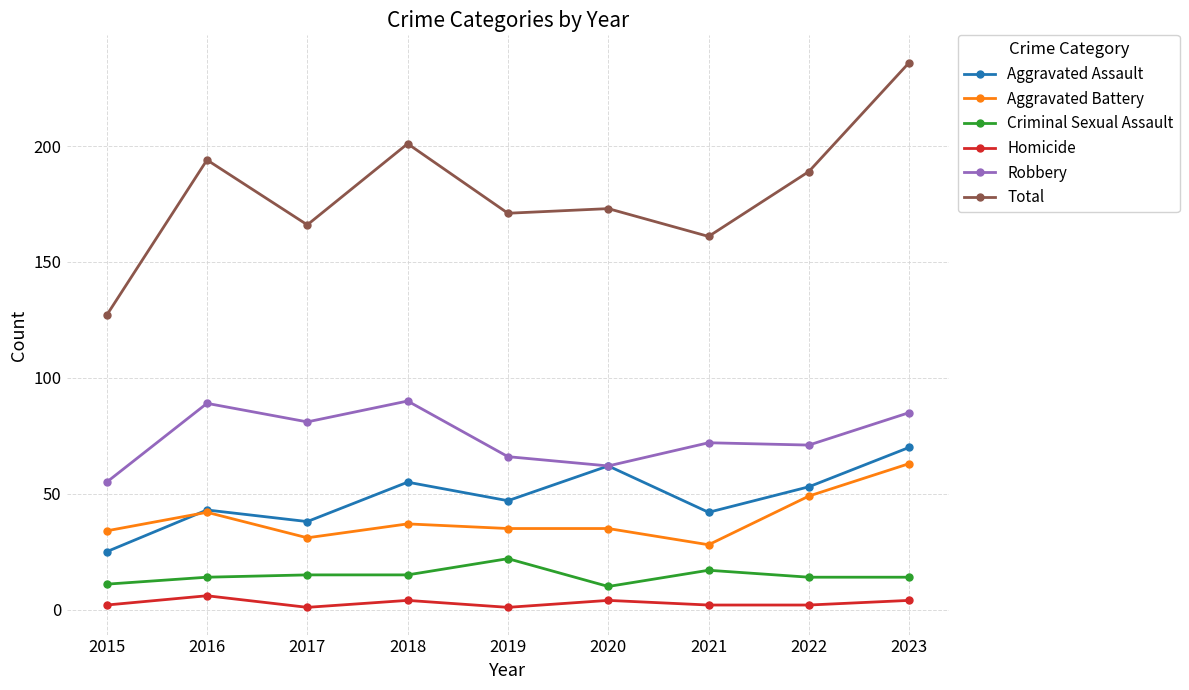

Count the number of data series in this chart.

6